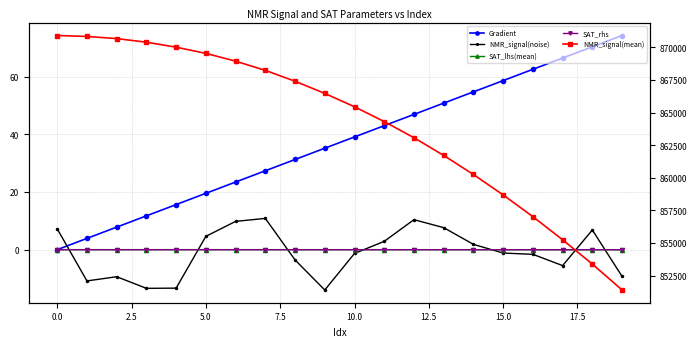

Which series has the largest total across all categories?

NMR_signal(mean)